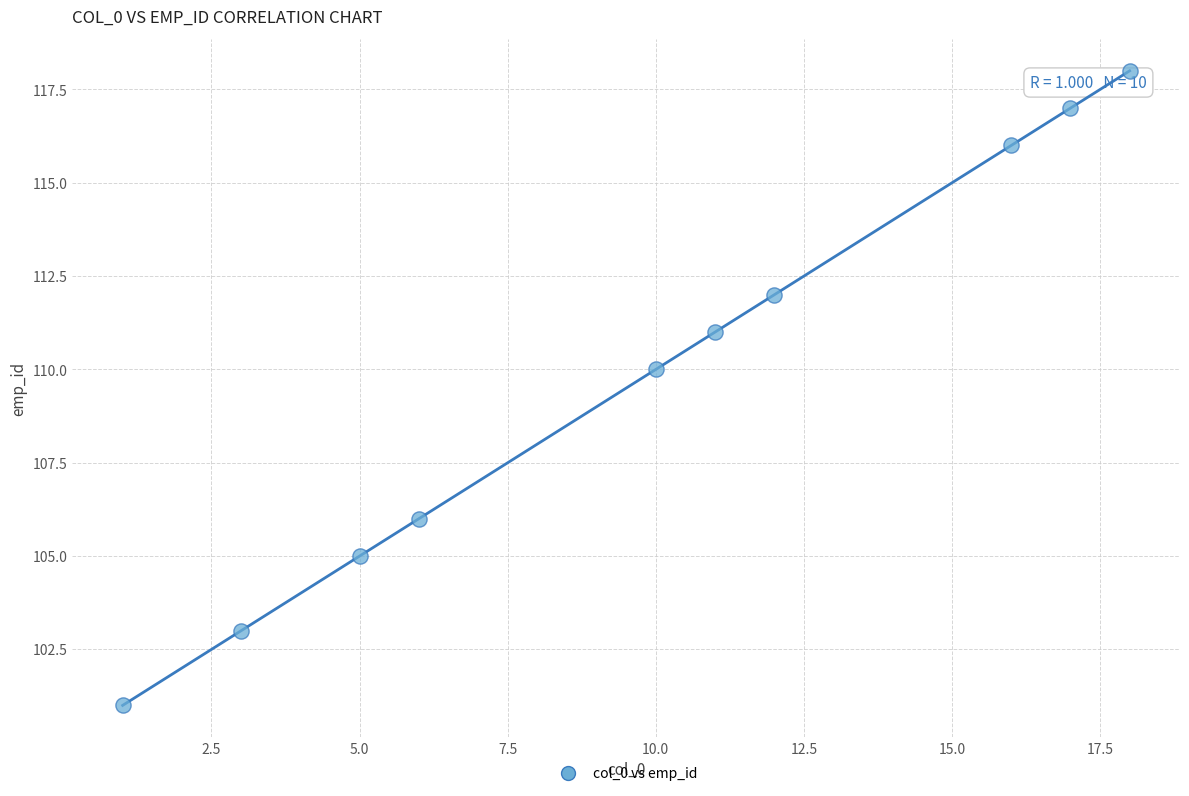

What is the average Y value?

110